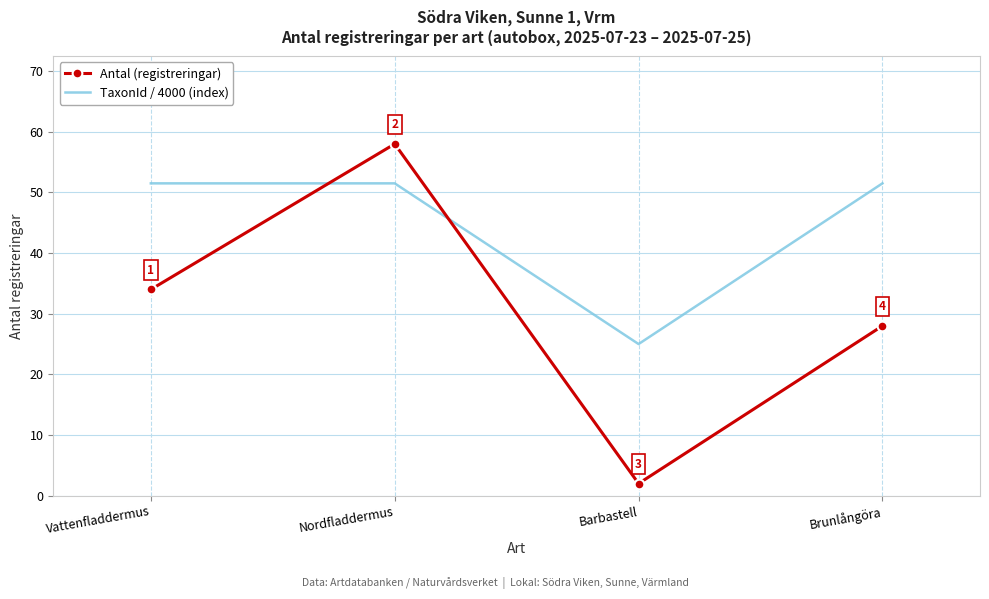

Is the value of TaxonId / 4000 (index) at Barbastell greater than the value of Antal (registreringar) at Brunlångöra?

No